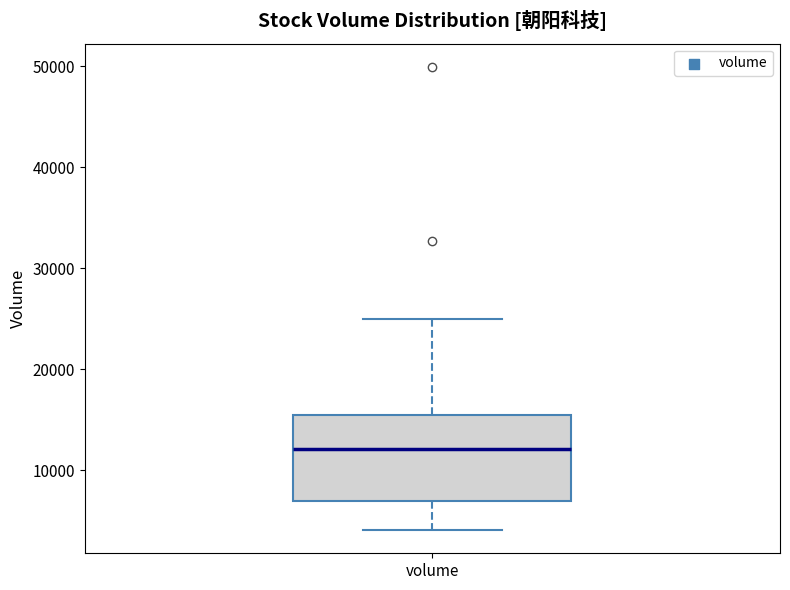

Transcribe this box plot: give where the median line is, the range the box spans, and where the two whiskers end, as read against the y-axis. The values are not printed on the chart, so give them approximately, as read against the axis.

median 12000, box 7000 to 15000, whiskers 4000 to 25000